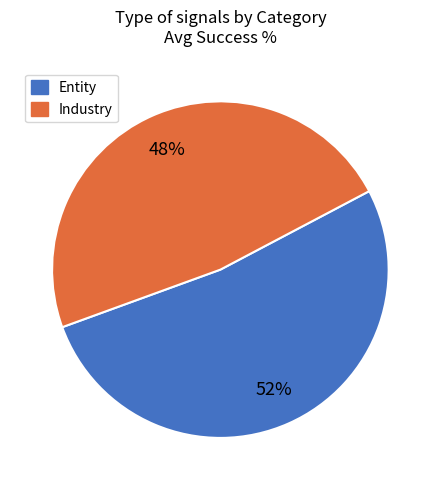

Does any single category account for the majority?

Yes